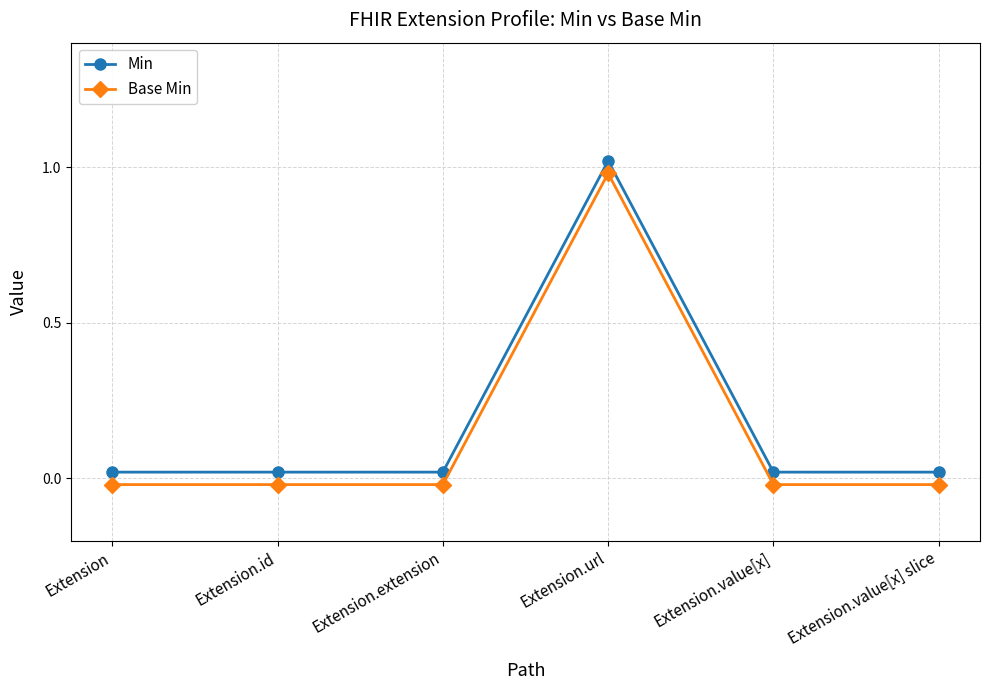

The value of Min at Extension.value[x] is 0.0. True or false?

True